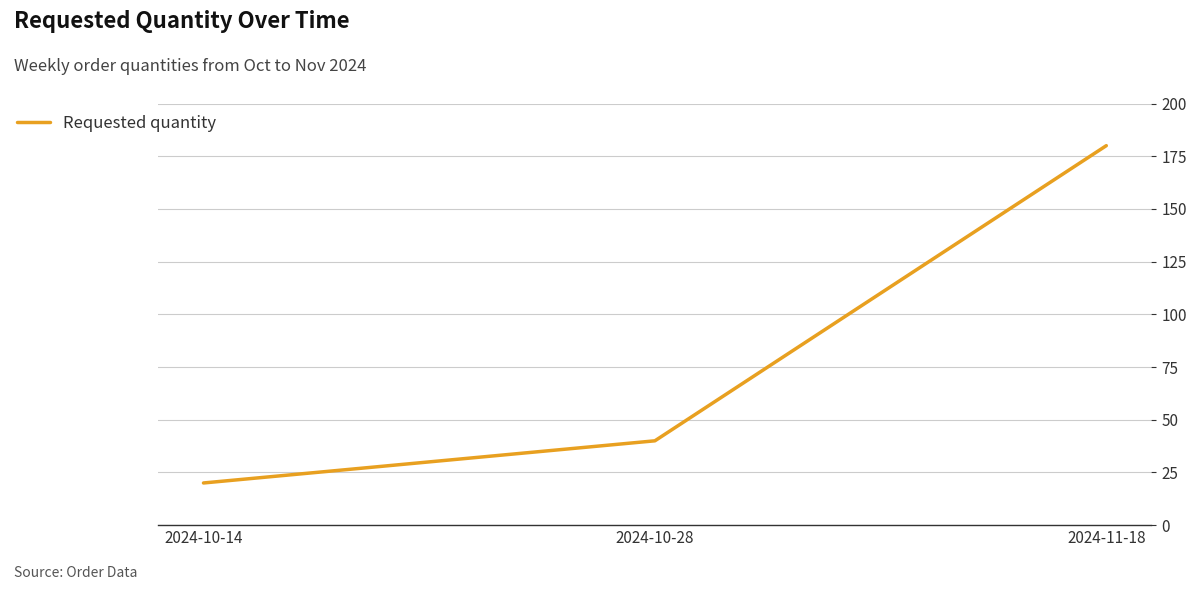

List the labels in order of value, largest first.

2024-11-18, 2024-10-28, 2024-10-14